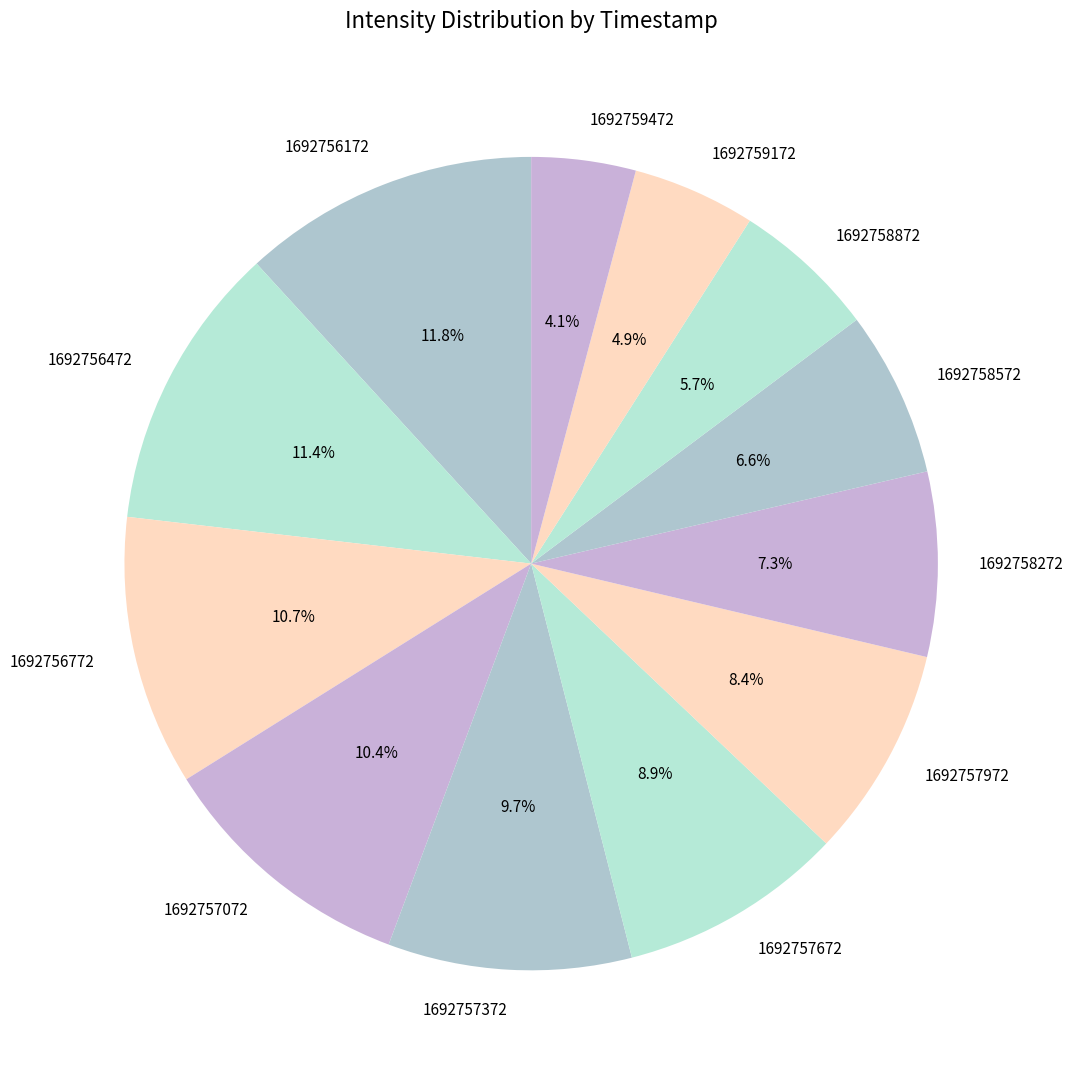

Is there any slice that represents more than half of the pie?

No